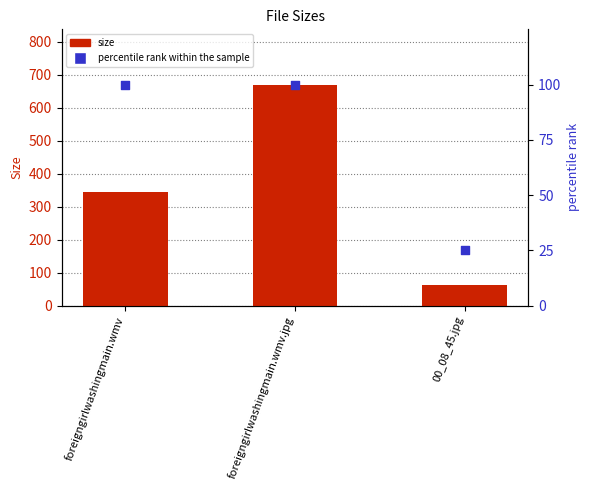

Is the value of percentile rank within the sample at foreigngirlwashingmain.wmv greater than the value of size at 00_08_45.jpg?

Yes